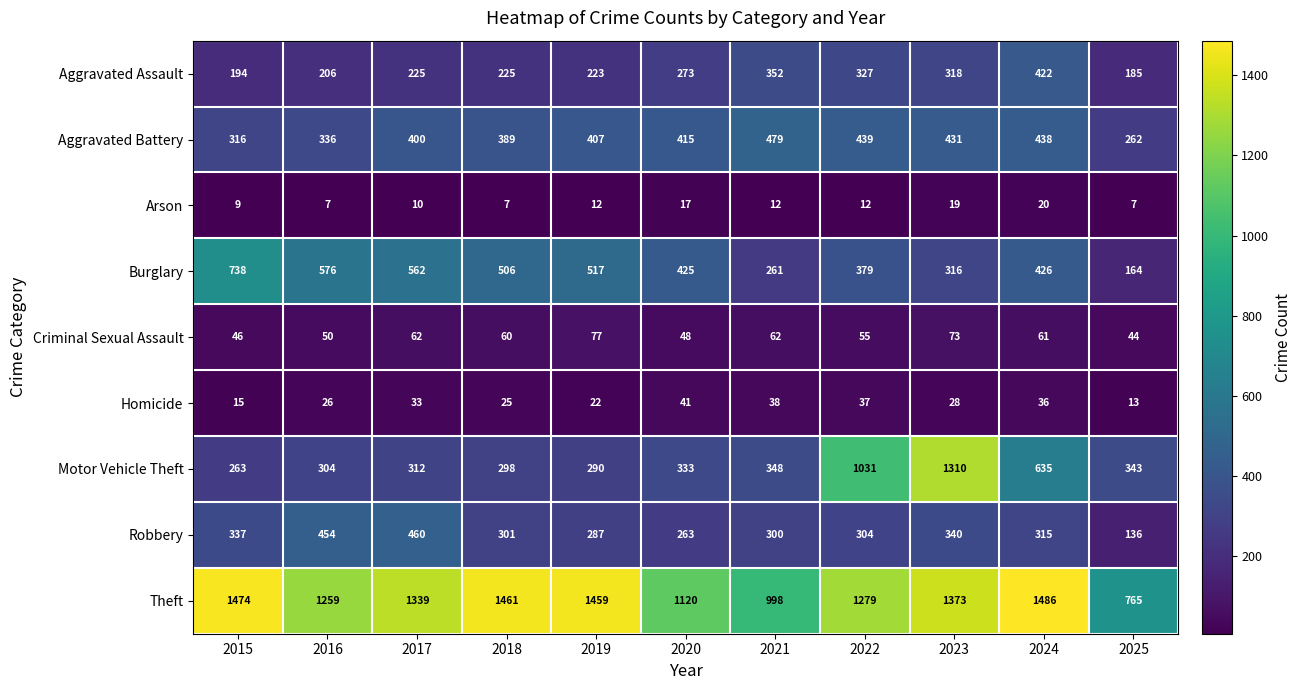

At which label does Robbery reach its peak?

2017